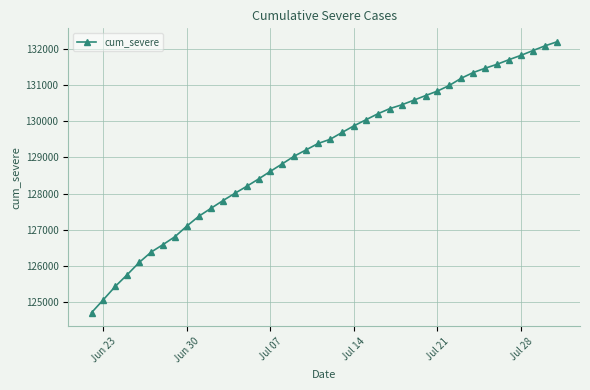

What is the greatest value displayed?

132198